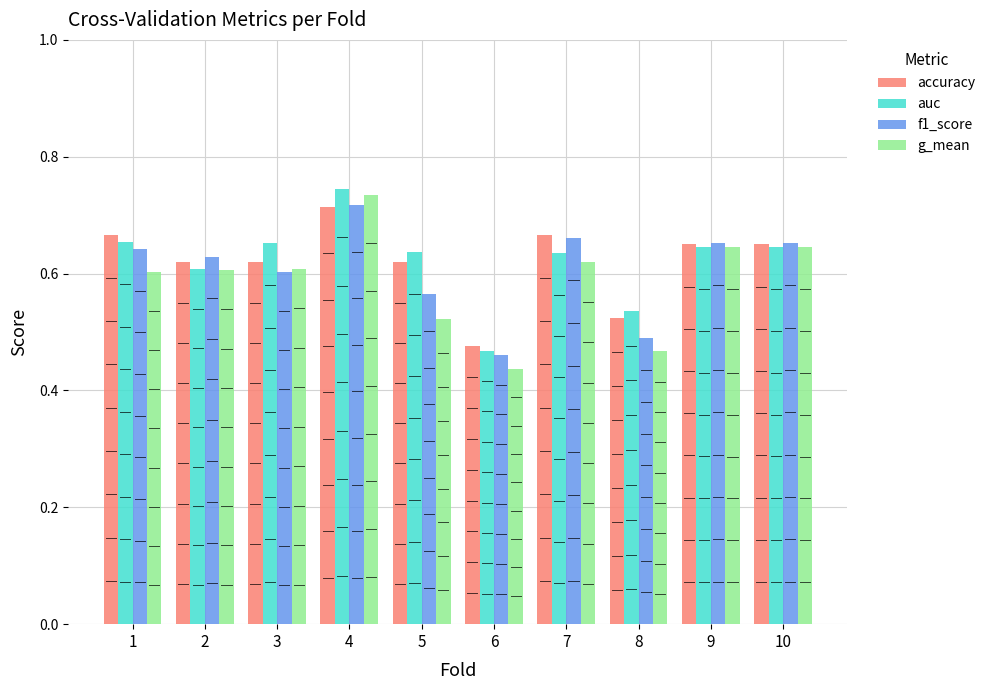

What is the total value across all series at 7?

2.6